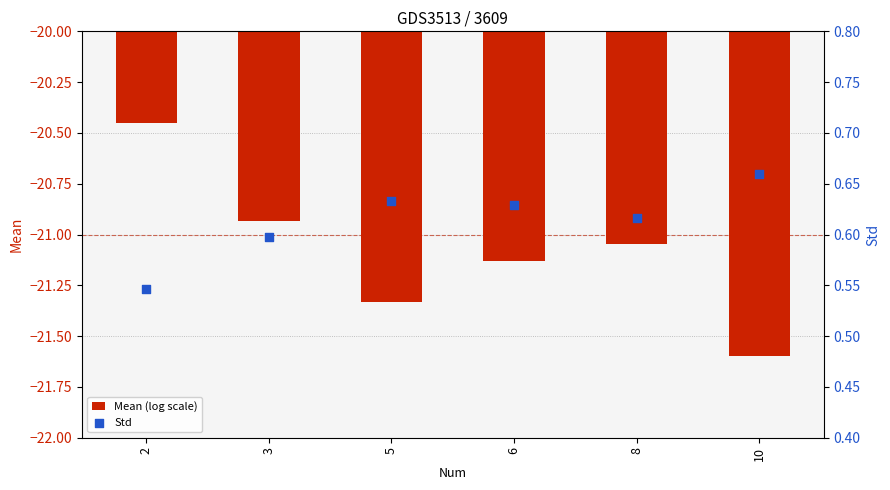

Which series has the largest Y range (max minus min)?

Mean (log scale)